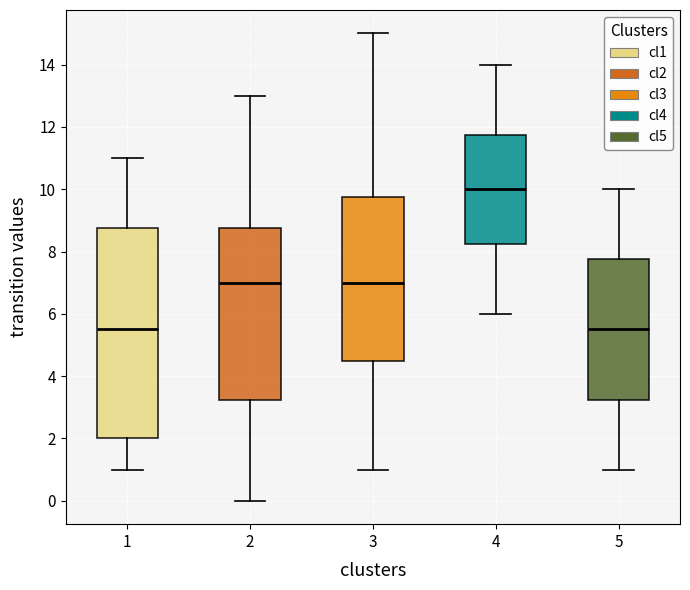

Reading left to right, read every box against the y-axis: the position of its median line, the range the box covers, and the ends of its whiskers. The values are not printed on the chart, so give them approximately, as read against the axis.

1: median 5.6, box 2.0 to 8.8, whiskers 1.0 to 11.0
2: median 7.0, box 3.2 to 8.8, whiskers 0.0 to 13.0
3: median 7.0, box 4.6 to 9.8, whiskers 1.0 to 15.0
4: median 10.0, box 8.2 to 11.8, whiskers 6.0 to 14.0
5: median 5.6, box 3.2 to 7.8, whiskers 1.0 to 10.0